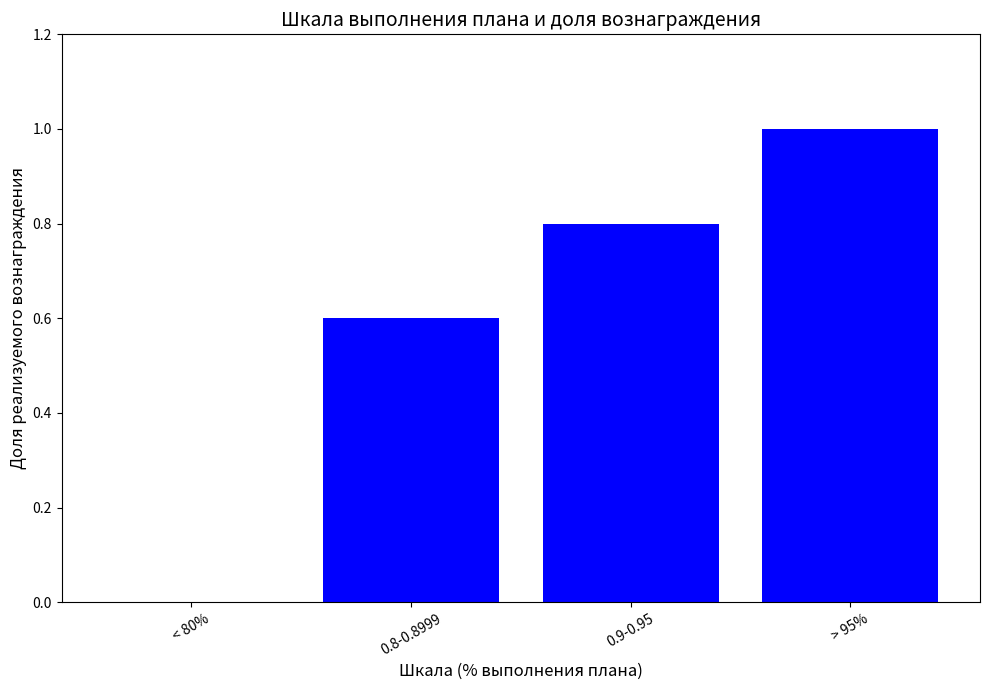

Where is the data nearest to the value 0?

< 80%